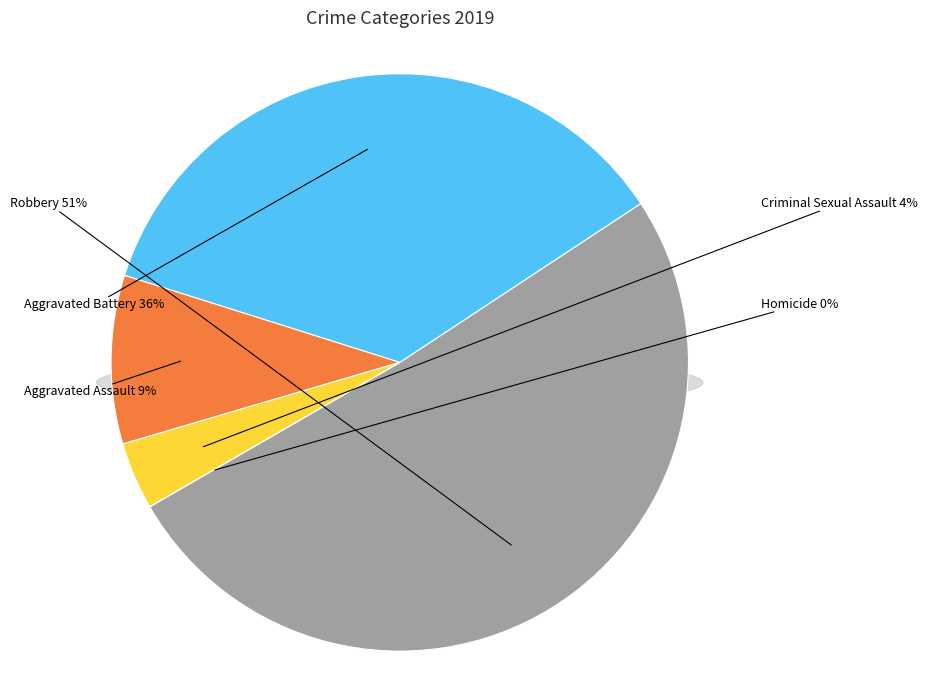

To the nearest percent, what percentage of the pie is Criminal Sexual Assault?

4%